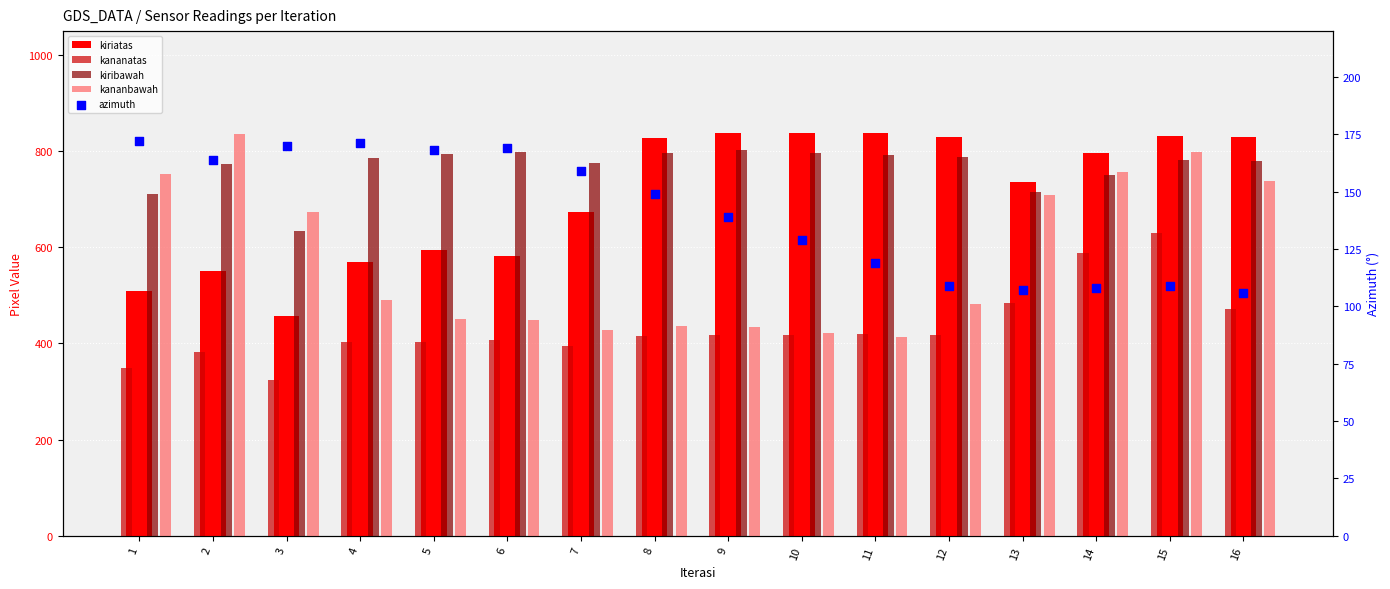

Which series reaches the maximum Y coordinate?

kiriatas